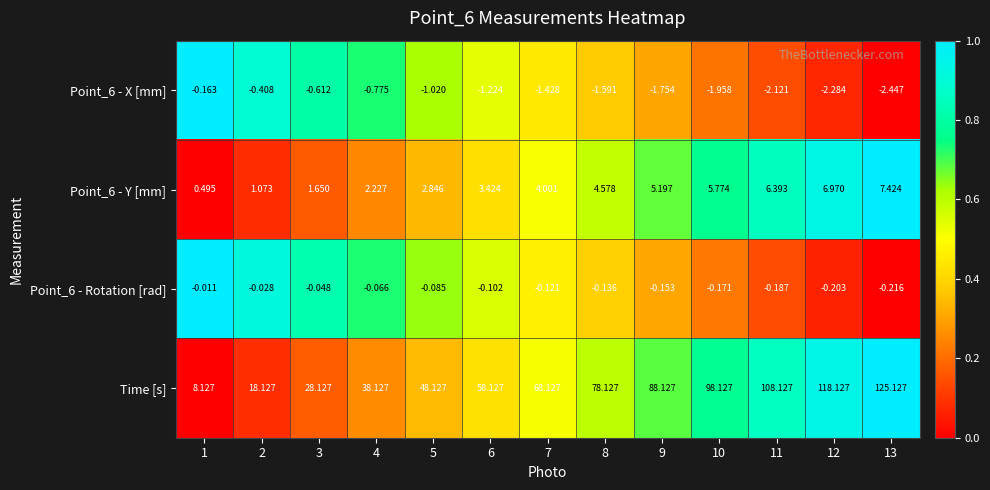

Which series has the largest range (max minus min)?

Time [s]